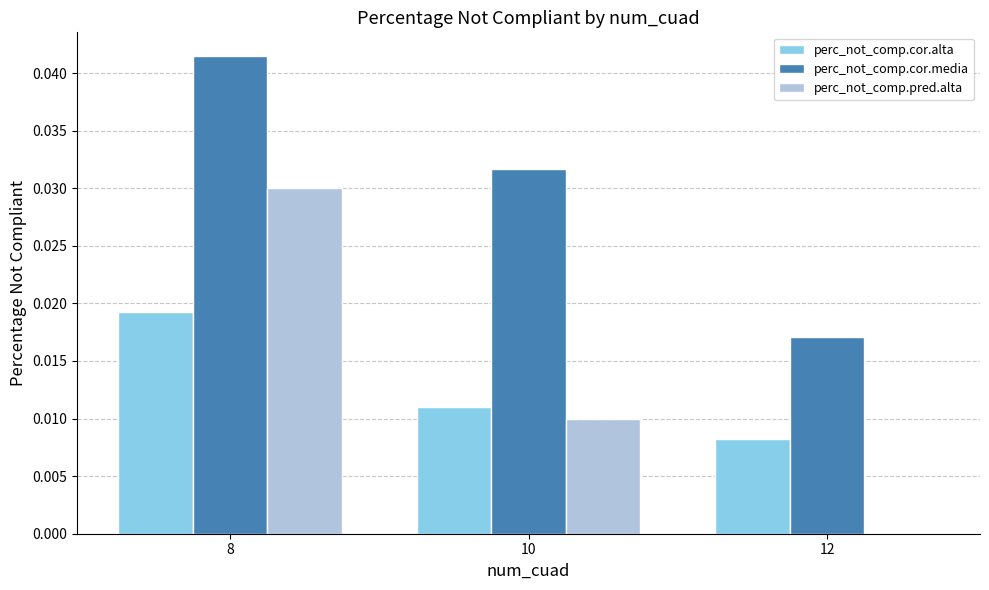

The perc_not_comp.pred.alta series shows 0.0 at 10. True or false?

True